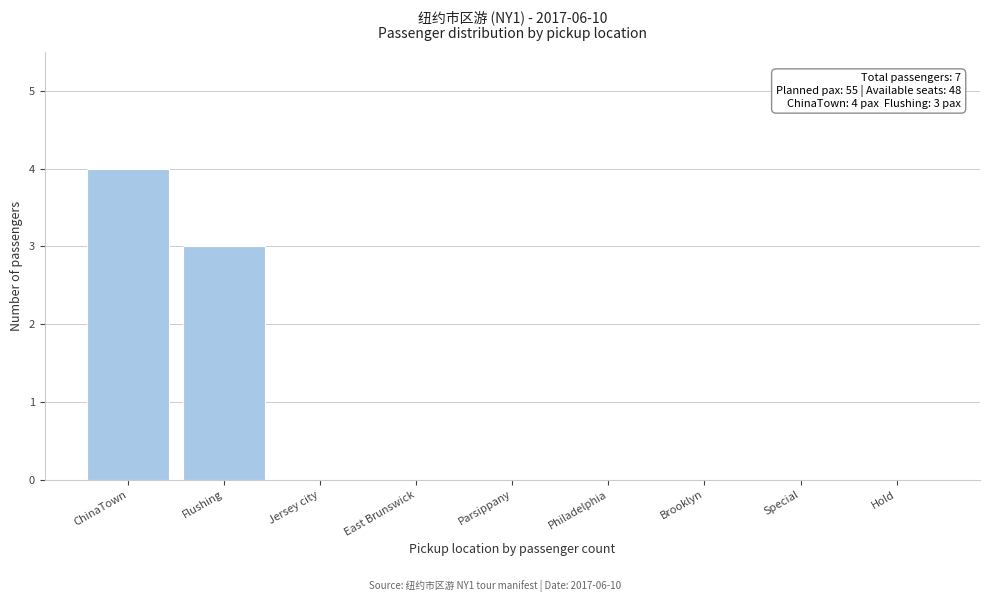

Reading left to right, what are all the values shown in this chart?

ChinaTown=4	Flushing=3	Jersey city=0	East Brunswick=0	Parsippany=0	Philadelphia=0	Brooklyn=0	Special=0	Hold=0